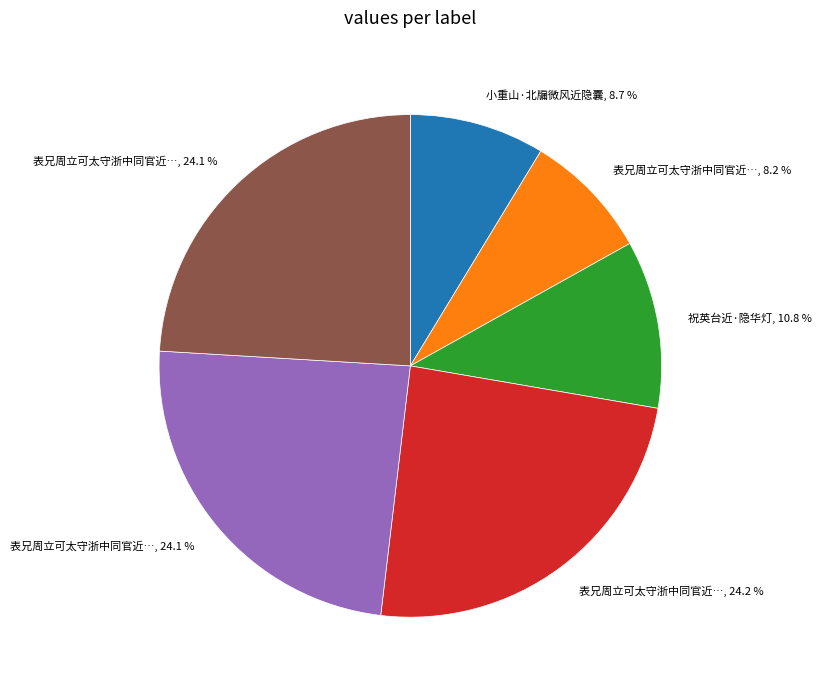

Does any single category account for the majority?

No